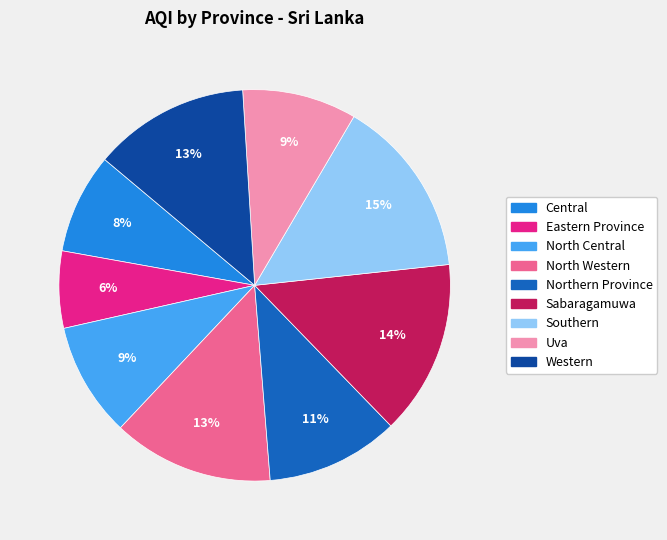

Which slice is the smallest?

Eastern Province